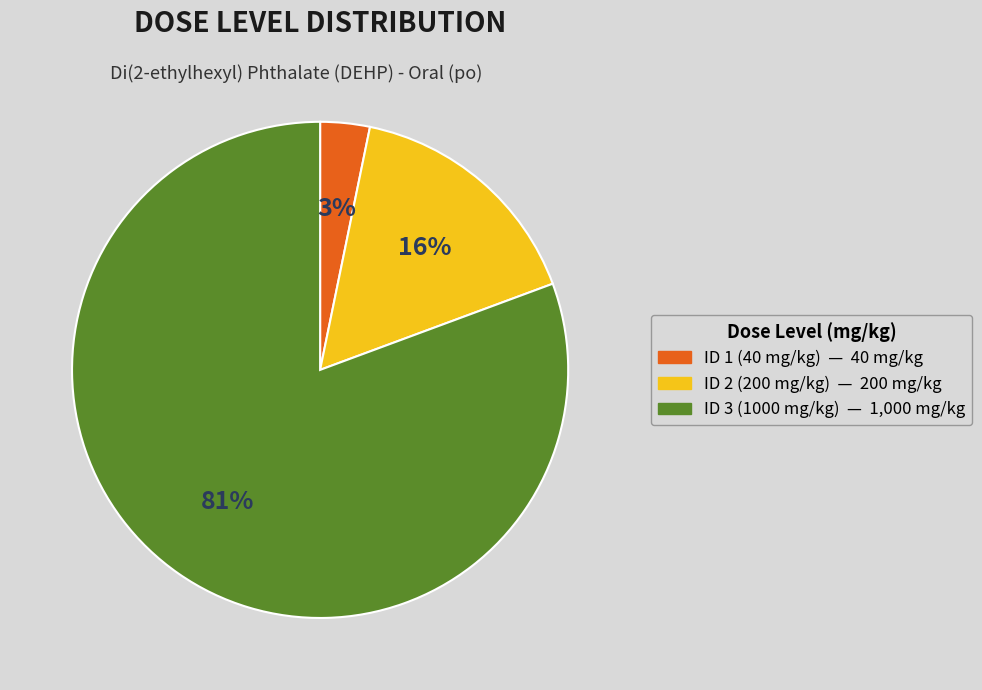

Is the sum of ID 1 (40 mg/kg) and ID 2 (200 mg/kg) greater than half?

No